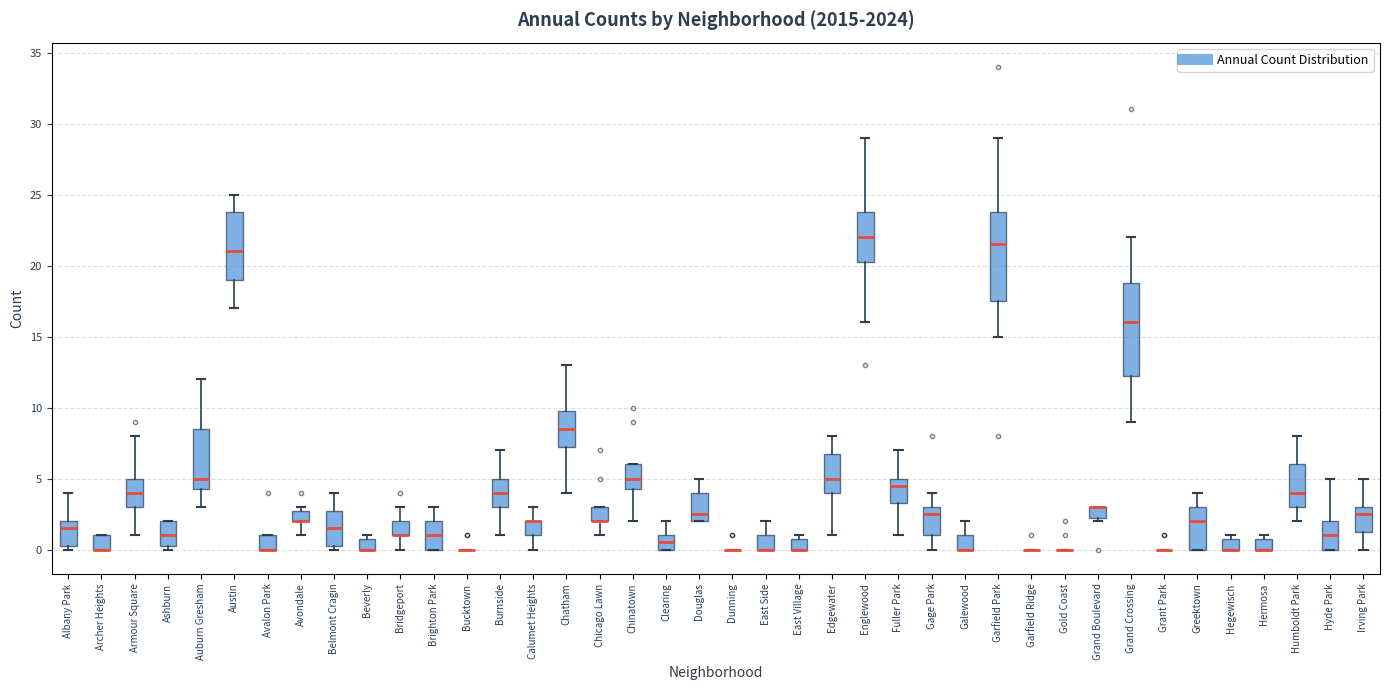

Reading left to right, transcribe this box plot: for each box, give where its median line is, the range the box spans, and where its two whiskers end, as read against the y-axis. The values are not printed on the chart, so give them approximately, as read against the axis.

Albany Park: median 1.5, box 0.5 to 2.0, whiskers 0.0 to 4.0
Archer Heights: median 0.0 (drawn on the box's lower edge), box 0.0 to 1.0, whiskers 0.0 to 1.0
Armour Square: median 4.0, box 3.0 to 5.0, whiskers 1.0 to 8.0
Ashburn: median 1.0, box 0.5 to 2.0, whiskers 0.0 to 2.0
Auburn Gresham: median 5.0, box 4.5 to 8.5, whiskers 3.0 to 12.0
Austin: median 21.0, box 19.0 to 24.0, whiskers 17.0 to 25.0
Avalon Park: median 0.0 (drawn on the box's lower edge), box 0.0 to 1.0, whiskers 0.0 to 1.0
Avondale: median 2.0 (drawn on the box's lower edge), box 2.0 to 3.0, whiskers 1.0 to 3.0 (just above the box's upper edge)
Belmont Cragin: median 1.5, box 0.5 to 3.0, whiskers 0.0 to 4.0
Beverly: median 0.0 (drawn on the box's lower edge), box 0.0 to 1.0, whiskers 0.0 to 1.0 (just above the box's upper edge)
Bridgeport: median 1.0 (drawn on the box's lower edge), box 1.0 to 2.0, whiskers 0.0 to 3.0
Brighton Park: median 1.0, box 0.0 to 2.0, whiskers 0.0 to 3.0
Bucktown: box collapsed to a line at 0.0, whiskers 0.0 to 0.0
Burnside: median 4.0, box 3.0 to 5.0, whiskers 1.0 to 7.0
Calumet Heights: median 2.0 (drawn on the box's upper edge), box 1.0 to 2.0, whiskers 0.0 to 3.0
Chatham: median 8.5, box 7.5 to 10.0, whiskers 4.0 to 13.0
Chicago Lawn: median 2.0 (drawn on the box's lower edge), box 2.0 to 3.0, whiskers 1.0 to 3.0
Chinatown: median 5.0, box 4.5 to 6.0, whiskers 2.0 to 6.0
Clearing: median 0.5, box 0.0 to 1.0, whiskers 0.0 to 2.0
Douglas: median 2.5, box 2.0 to 4.0, whiskers 2.0 to 5.0
Dunning: box collapsed to a line at 0.0, whiskers 0.0 to 0.0
East Side: median 0.0 (drawn on the box's lower edge), box 0.0 to 1.0, whiskers 0.0 to 2.0
East Village: median 0.0 (drawn on the box's lower edge), box 0.0 to 1.0, whiskers 0.0 to 1.0 (just above the box's upper edge)
Edgewater: median 5.0, box 4.0 to 7.0, whiskers 1.0 to 8.0
Englewood: median 22.0, box 20.5 to 24.0, whiskers 16.0 to 29.0
Fuller Park: median 4.5, box 3.5 to 5.0, whiskers 1.0 to 7.0
Gage Park: median 2.5, box 1.0 to 3.0, whiskers 0.0 to 4.0
Galewood: median 0.0 (drawn on the box's lower edge), box 0.0 to 1.0, whiskers 0.0 to 2.0
Garfield Park: median 21.5, box 17.5 to 24.0, whiskers 15.0 to 29.0
Garfield Ridge: box collapsed to a line at 0.0, whiskers 0.0 to 0.0
Gold Coast: box collapsed to a line at 0.0, whiskers 0.0 to 0.0
Grand Boulevard: median 3.0 (drawn on the box's upper edge), box 2.5 to 3.0, whiskers 2.0 to 3.0
Grand Crossing: median 16.0, box 12.5 to 19.0, whiskers 9.0 to 22.0
Grant Park: box collapsed to a line at 0.0, whiskers 0.0 to 0.0
Greektown: median 2.0, box 0.0 to 3.0, whiskers 0.0 to 4.0
Hegewisch: median 0.0 (drawn on the box's lower edge), box 0.0 to 1.0, whiskers 0.0 to 1.0 (just above the box's upper edge)
Hermosa: median 0.0 (drawn on the box's lower edge), box 0.0 to 1.0, whiskers 0.0 to 1.0 (just above the box's upper edge)
Humboldt Park: median 4.0, box 3.0 to 6.0, whiskers 2.0 to 8.0
Hyde Park: median 1.0, box 0.0 to 2.0, whiskers 0.0 to 5.0
Irving Park: median 2.5, box 1.5 to 3.0, whiskers 0.0 to 5.0